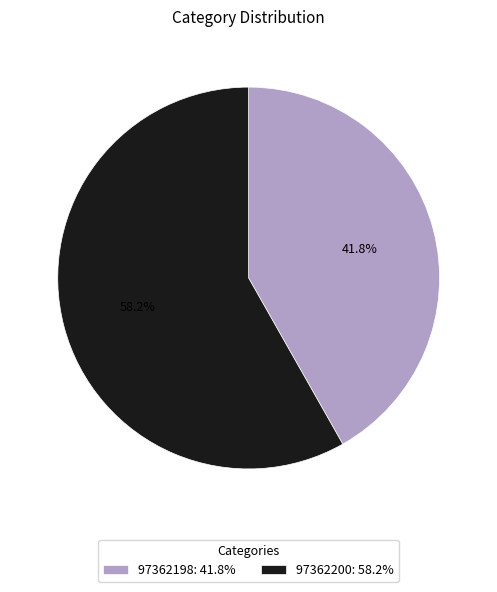

Between 97362200: 58.2% and 97362198: 41.8%, which is larger?

97362200: 58.2%